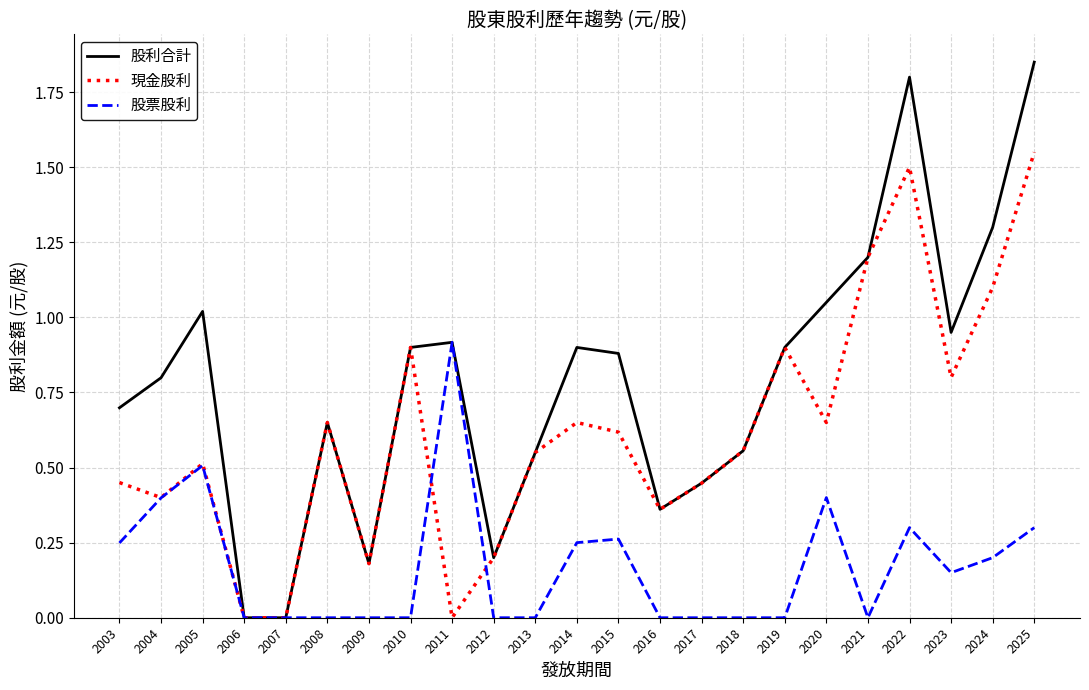

Which series changed the most between 2011 and 2012?

股票股利